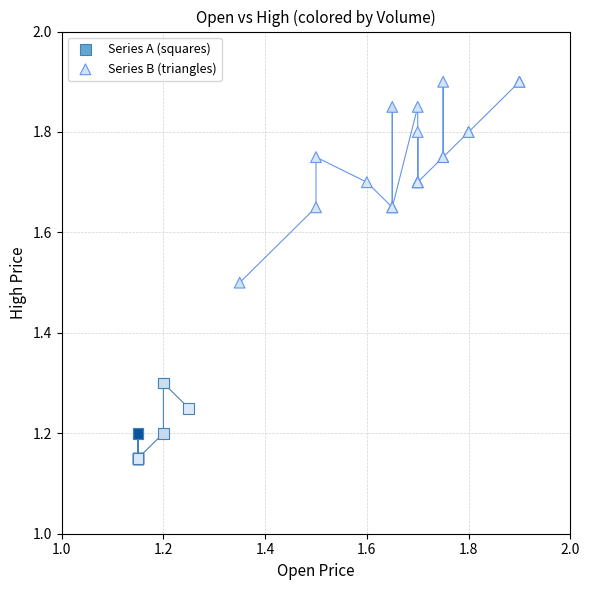

Which series contains the lowest Y value?

Series A (squares)